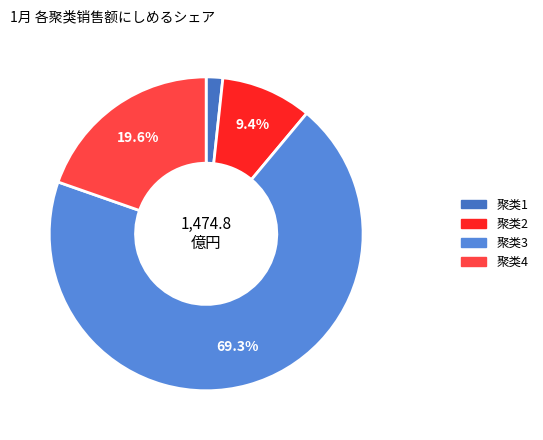

Is it true that 聚类2 is 9% of the pie?

True